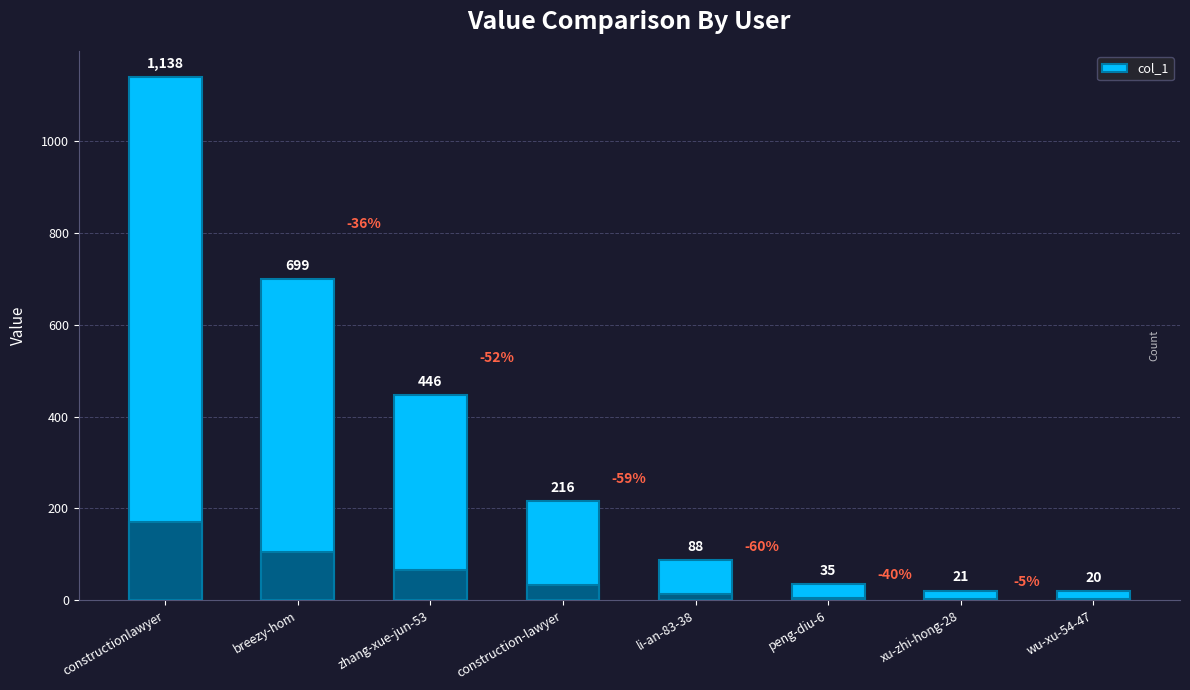

What is the label of the 2nd bar from the left?

breezy-hom